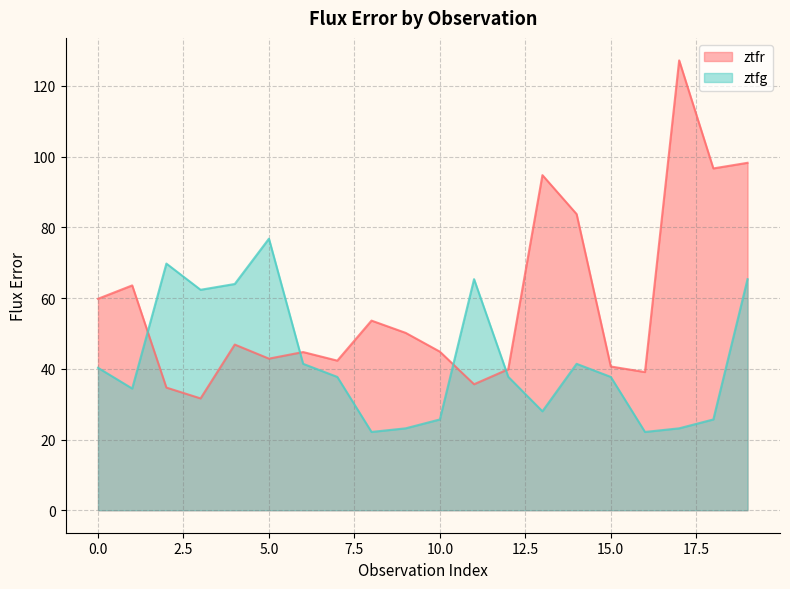

How many data points in ztfg are less than 37?

8